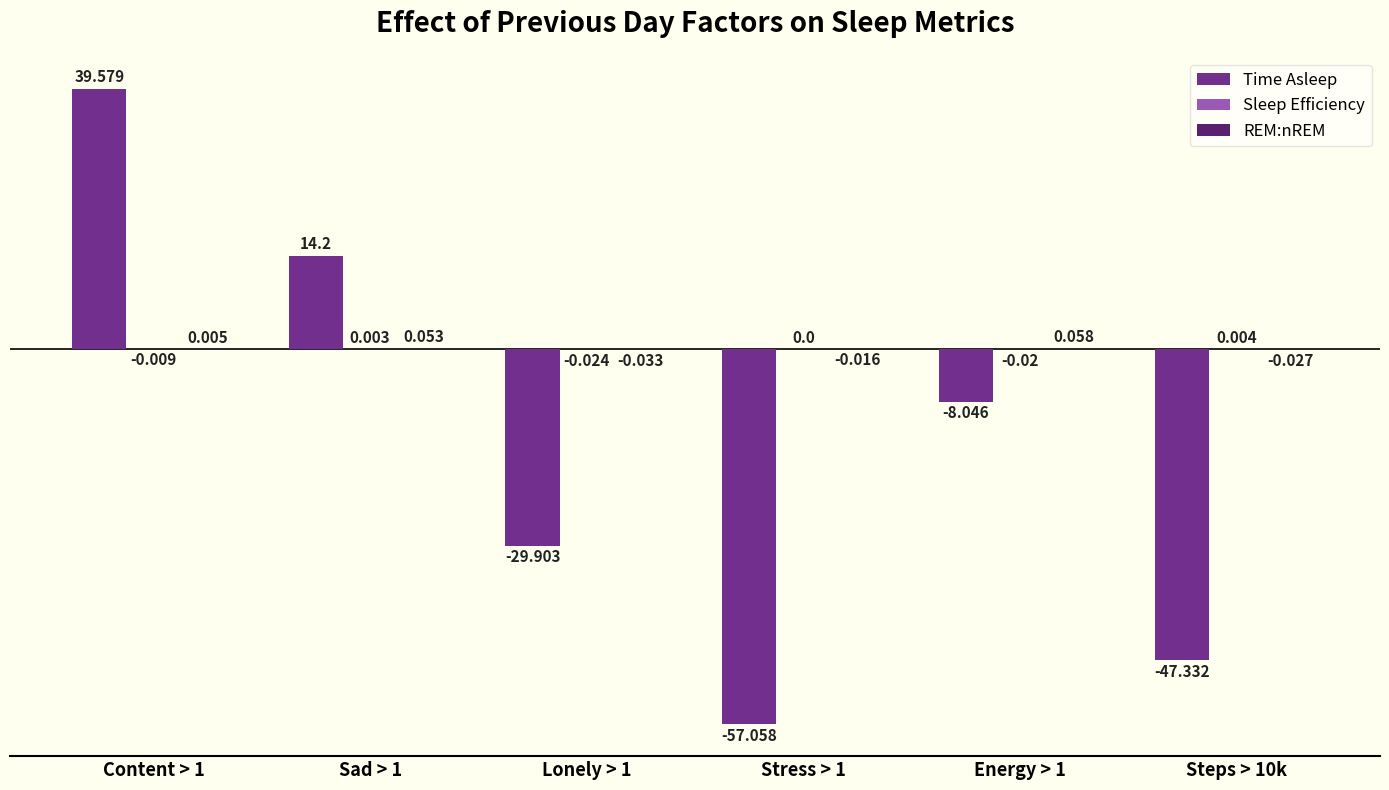

Which series changed the most between Stress > 1 and Steps > 10k?

Time Asleep